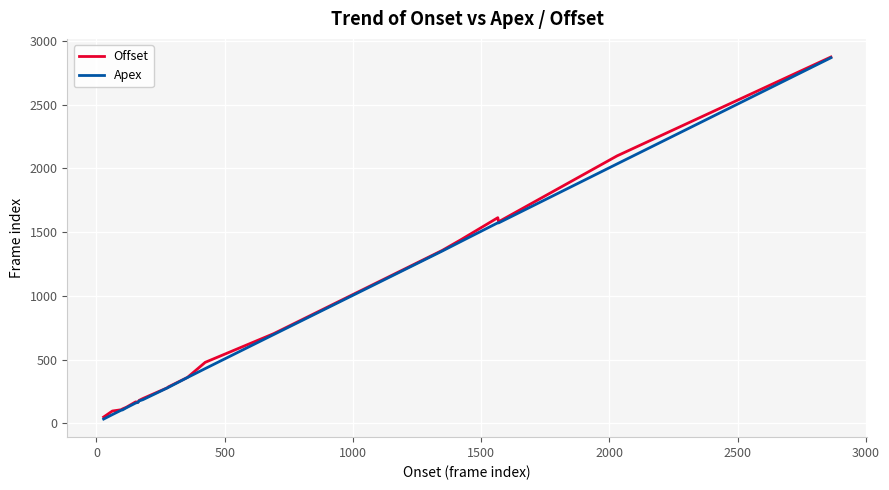

What is the highest value of the Offset series?

2874